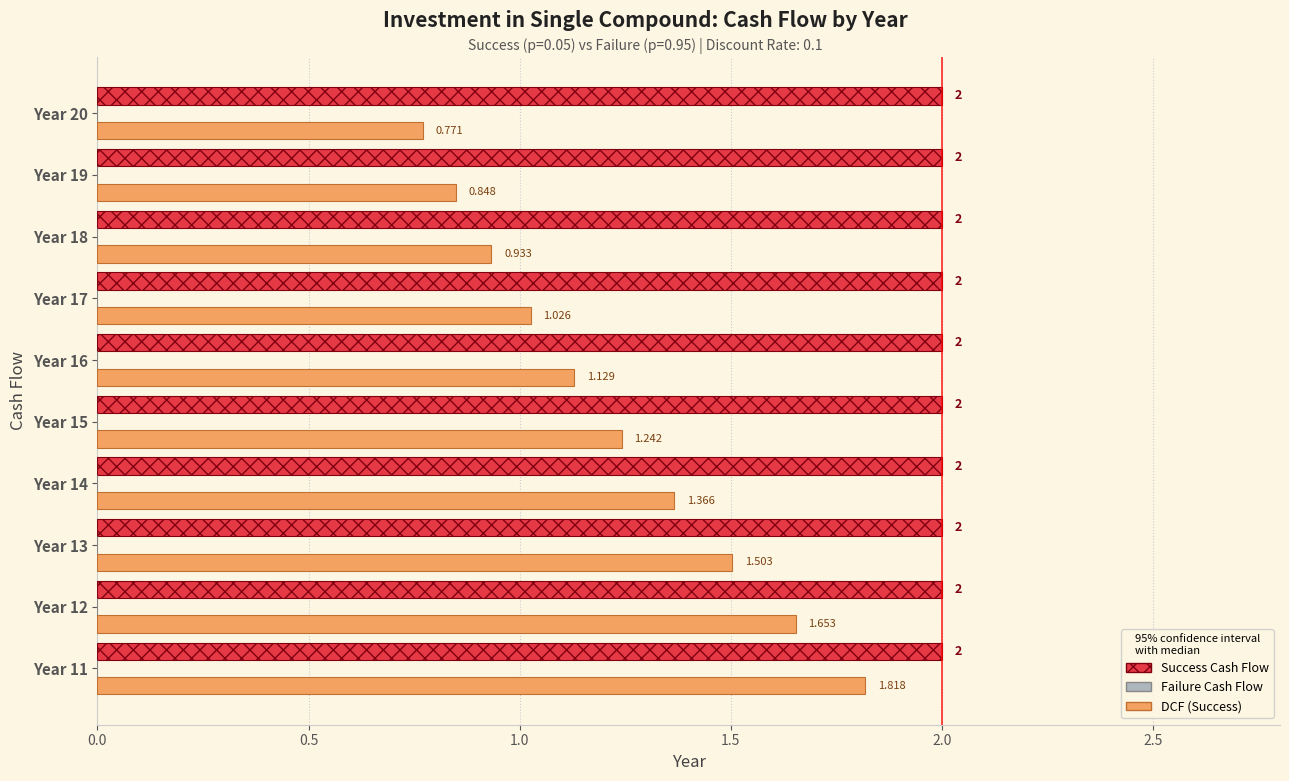

Which series has the largest total across all categories?

Success Cash Flow